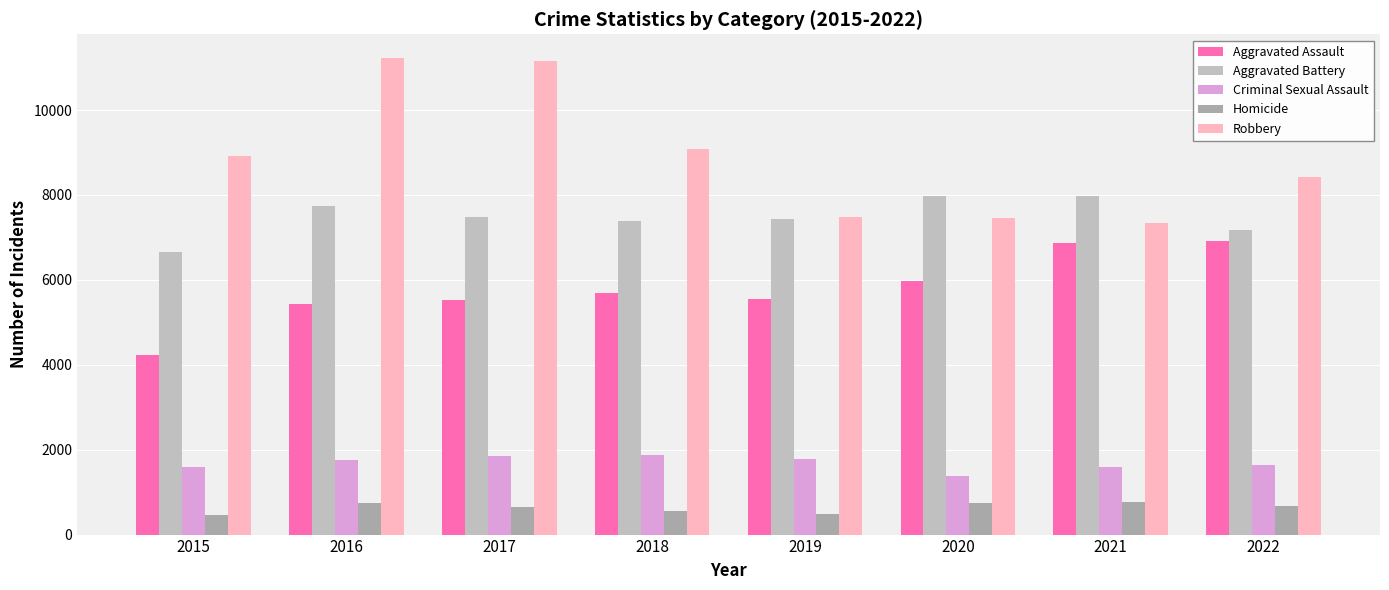

True or false: Criminal Sexual Assault has a value of 1787 at 2019.

True